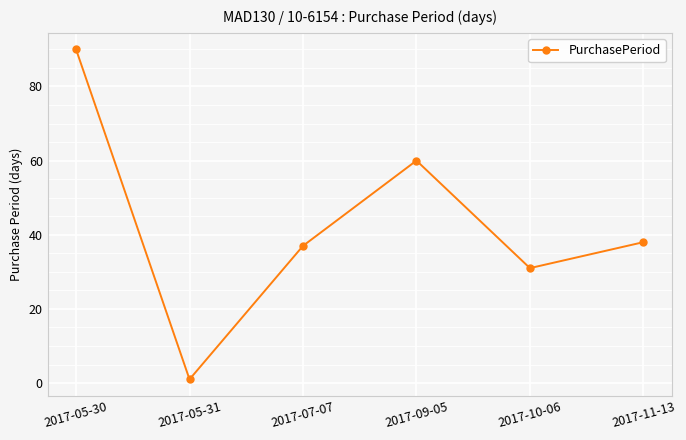

How many points are higher than both their immediate neighbors (excluding endpoints)?

1